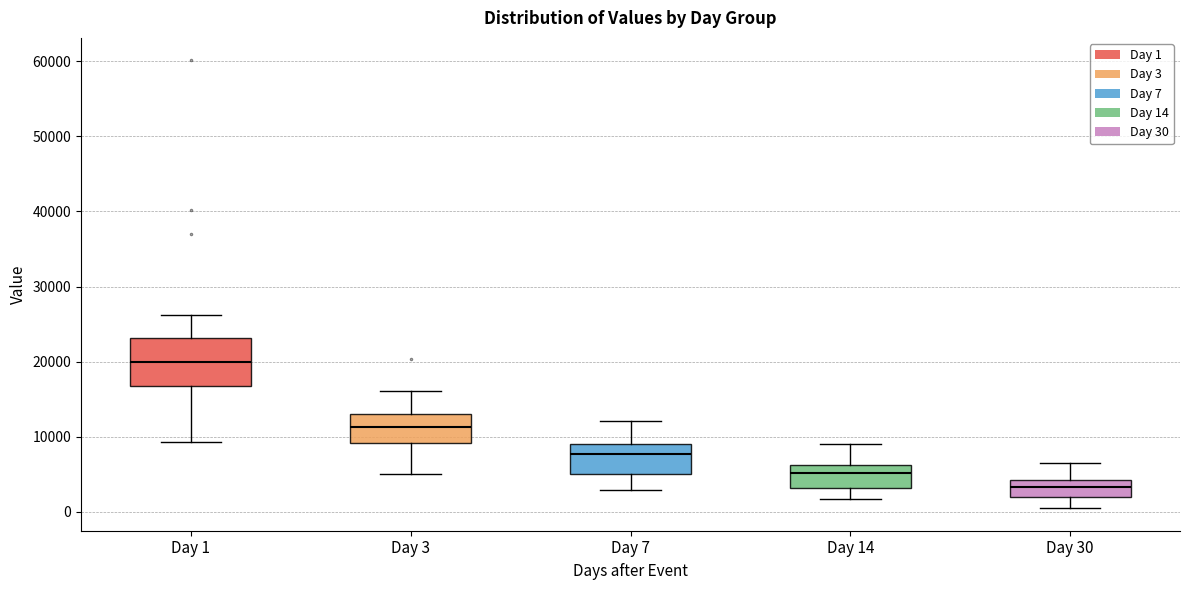

Reading left to right, transcribe this box plot: for each box, give where its median line is, the range the box spans, and where its two whiskers end, as read against the y-axis. The values are not printed on the chart, so give them approximately, as read against the axis.

Day 1: median 20000, box 17000 to 23000, whiskers 9000 to 26000
Day 3: median 11000, box 9000 to 13000, whiskers 5000 to 16000
Day 7: median 8000, box 5000 to 9000, whiskers 3000 to 12000
Day 14: median 5000, box 3000 to 6000, whiskers 2000 to 9000
Day 30: median 3000, box 2000 to 4000, whiskers 0 to 6000